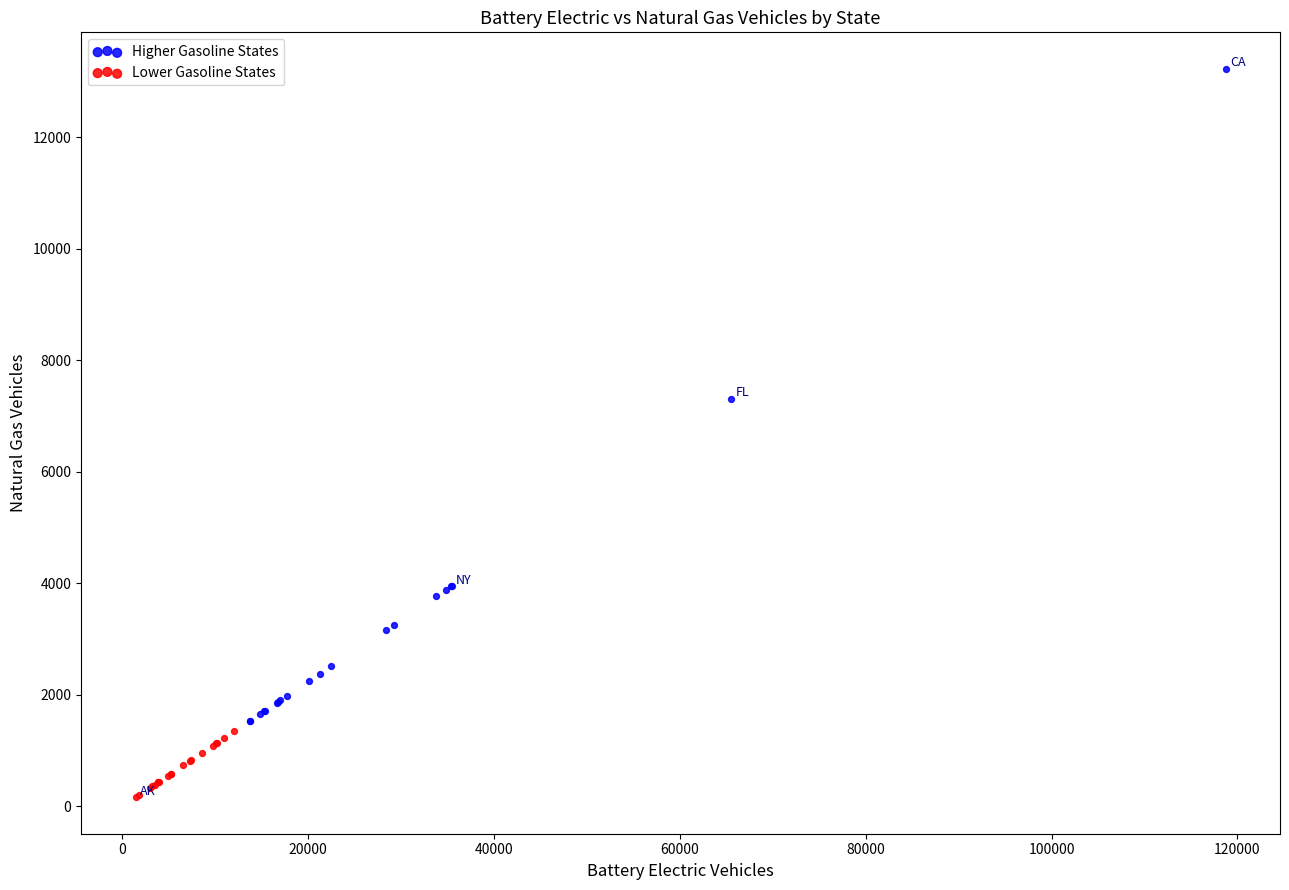

Which series reaches the minimum Y coordinate?

Lower Gasoline States